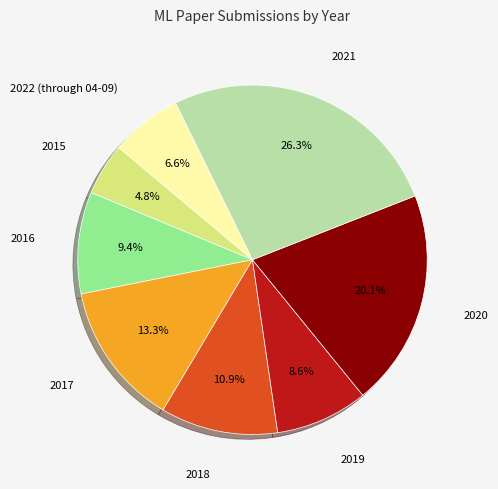

Does any single category account for the majority?

No